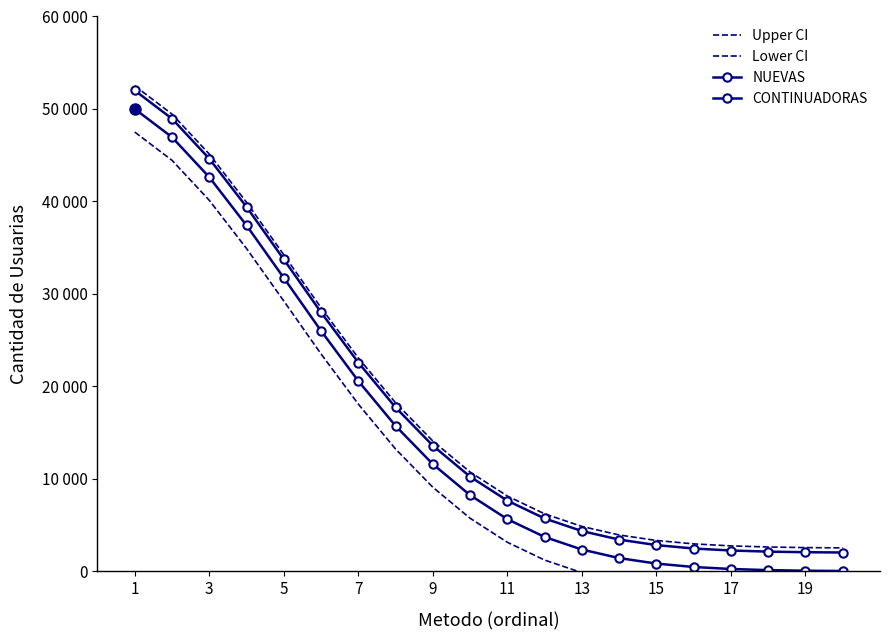

True or false: Lower CI and CONTINUADORAS intersect in this chart.

False